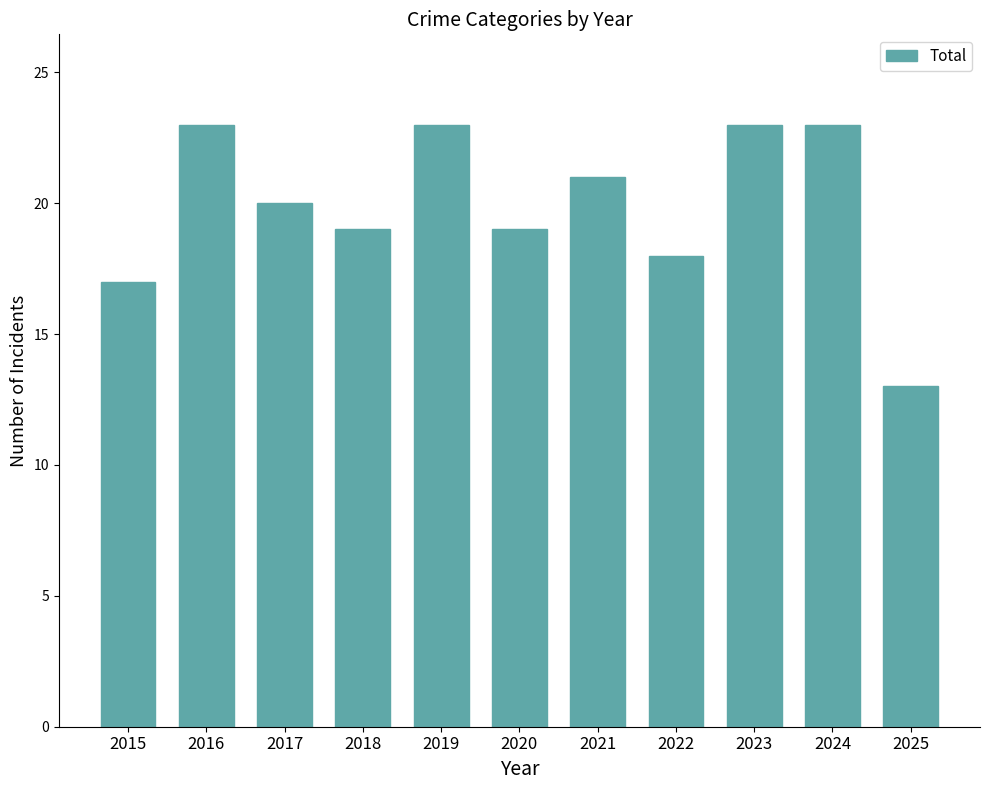

Reading right to left, extract all data points from this chart.

2025=13	2024=23	2023=23	2022=18	2021=21	2020=19	2019=23	2018=19	2017=20	2016=23	2015=17